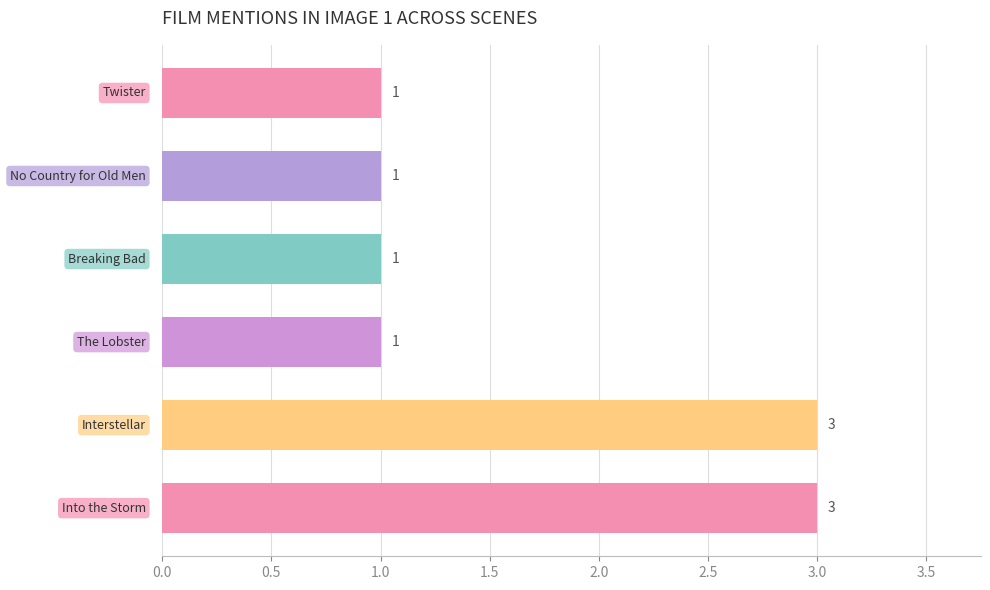

What is the maximum value shown in the chart?

3